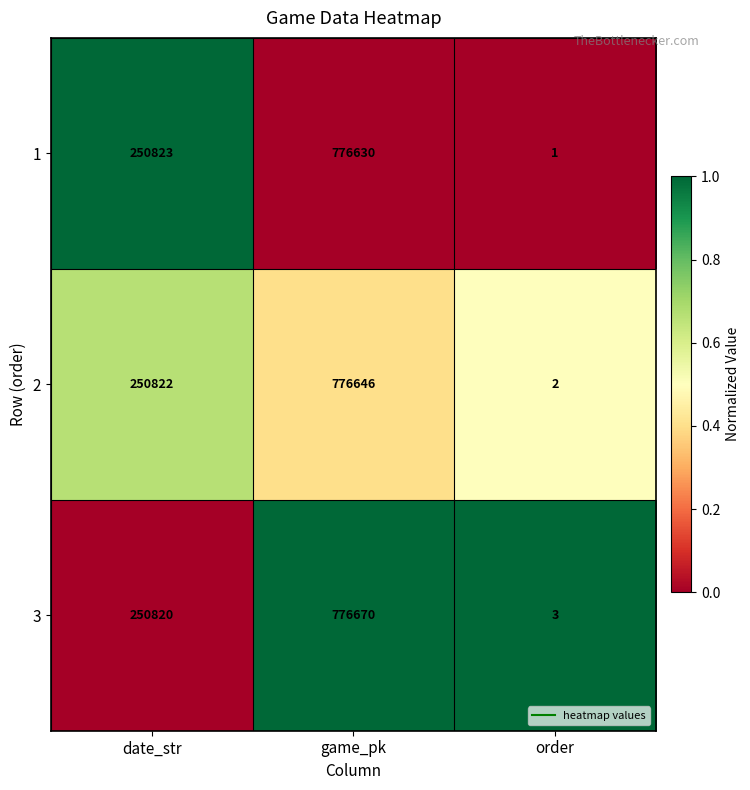

How many values in the 3 series are below 250820?

1